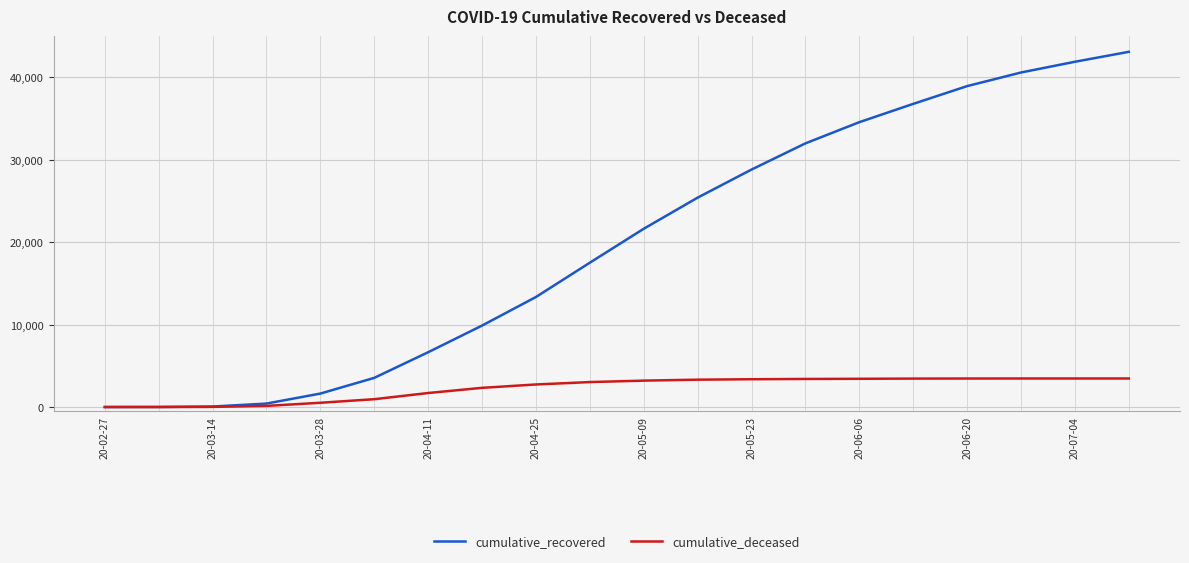

What is the maximum value for cumulative_deceased?

3463